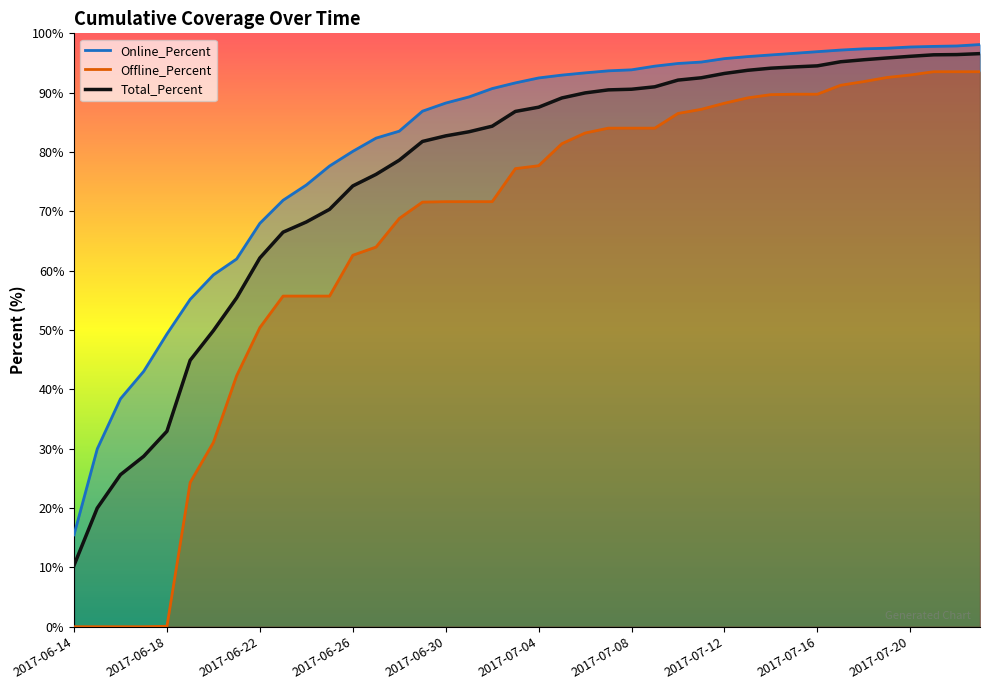

Reading right to left, what are all the values shown in this chart?

Online_Percent: 2017-07-23=98.1	2017-07-22=97.9	2017-07-21=97.8	2017-07-20=97.7	2017-07-19=97.5	2017-07-18=97.4	2017-07-17=97.2	2017-07-16=96.9	2017-07-15=96.6	2017-07-14=96.4	2017-07-13=96.1	2017-07-12=95.7	2017-07-11=95.2	2017-07-10=94.9	2017-07-09=94.5	2017-07-08=93.8	2017-07-07=93.7	2017-07-06=93.3	2017-07-05=93.0	2017-07-04=92.5	2017-07-03=91.7	2017-07-02=90.7	2017-07-01=89.3	2017-06-30=88.2	2017-06-29=86.9	2017-06-28=83.5	2017-06-27=82.3	2017-06-26=80.1	2017-06-25=77.6	2017-06-24=74.4	2017-06-23=71.9	2017-06-22=68.0	2017-06-21=62.0	2017-06-20=59.3	2017-06-19=55.2	2017-06-18=49.3	2017-06-17=43.0	2017-06-16=38.4	2017-06-15=30.0	2017-06-14=15.5
Offline_Percent: 2017-07-23=93.5	2017-07-22=93.5	2017-07-21=93.5	2017-07-20=93.0	2017-07-19=92.6	2017-07-18=91.9	2017-07-17=91.2	2017-07-16=89.7	2017-07-15=89.7	2017-07-14=89.7	2017-07-13=89.1	2017-07-12=88.2	2017-07-11=87.2	2017-07-10=86.5	2017-07-09=84.0	2017-07-08=84.0	2017-07-07=84.0	2017-07-06=83.2	2017-07-05=81.4	2017-07-04=77.7	2017-07-03=77.2	2017-07-02=71.6	2017-07-01=71.6	2017-06-30=71.6	2017-06-29=71.6	2017-06-28=68.8	2017-06-27=64.0	2017-06-26=62.6	2017-06-25=55.7	2017-06-24=55.7	2017-06-23=55.7	2017-06-22=50.4	2017-06-21=42.3	2017-06-20=31.1	2017-06-19=24.3	2017-06-18=0.1	2017-06-17=0.0	2017-06-16=0.0	2017-06-15=0.0	2017-06-14=0.0
Total_Percent: 2017-07-23=96.6	2017-07-22=96.4	2017-07-21=96.4	2017-07-20=96.1	2017-07-19=95.8	2017-07-18=95.5	2017-07-17=95.2	2017-07-16=94.5	2017-07-15=94.3	2017-07-14=94.1	2017-07-13=93.8	2017-07-12=93.2	2017-07-11=92.5	2017-07-10=92.1	2017-07-09=91.0	2017-07-08=90.6	2017-07-07=90.5	2017-07-06=90.0	2017-07-05=89.1	2017-07-04=87.5	2017-07-03=86.8	2017-07-02=84.3	2017-07-01=83.4	2017-06-30=82.7	2017-06-29=81.8	2017-06-28=78.6	2017-06-27=76.2	2017-06-26=74.3	2017-06-25=70.3	2017-06-24=68.2	2017-06-23=66.5	2017-06-22=62.1	2017-06-21=55.4	2017-06-20=49.9	2017-06-19=44.9	2017-06-18=32.9	2017-06-17=28.7	2017-06-16=25.6	2017-06-15=20.0	2017-06-14=10.3